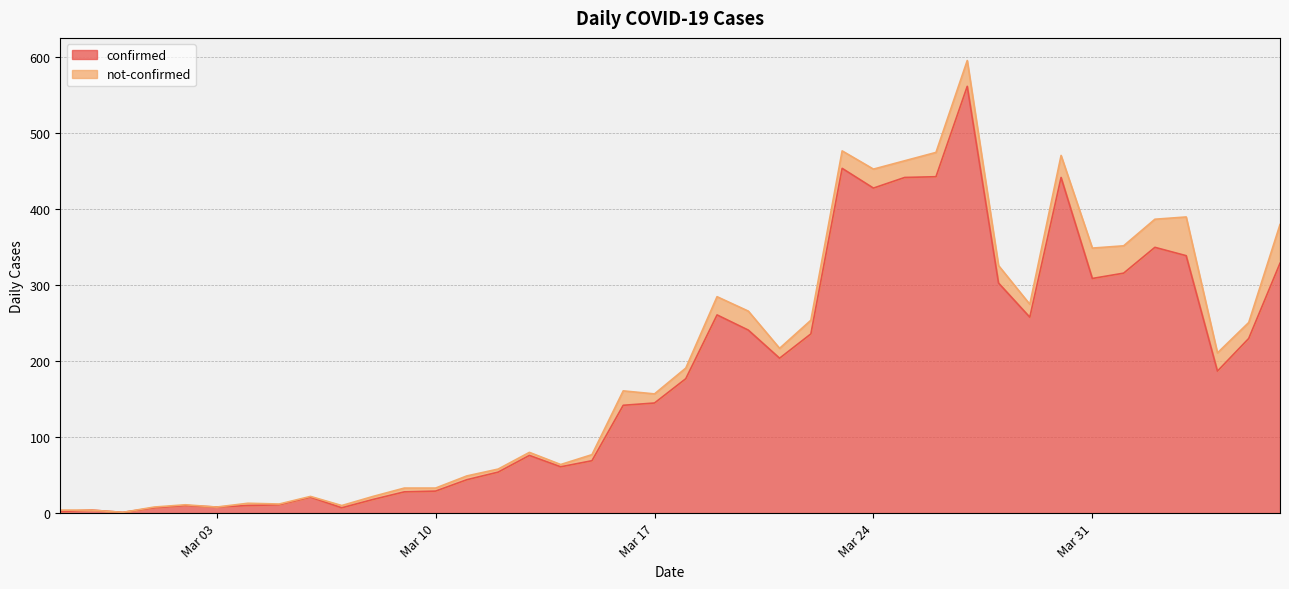

What is the highest value of the confirmed series?

562